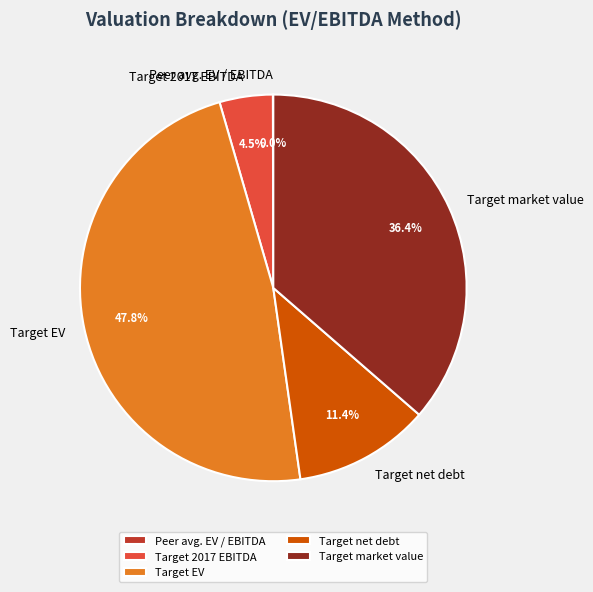

Does Target 2017 EBITDA represent more than half of the total?

No